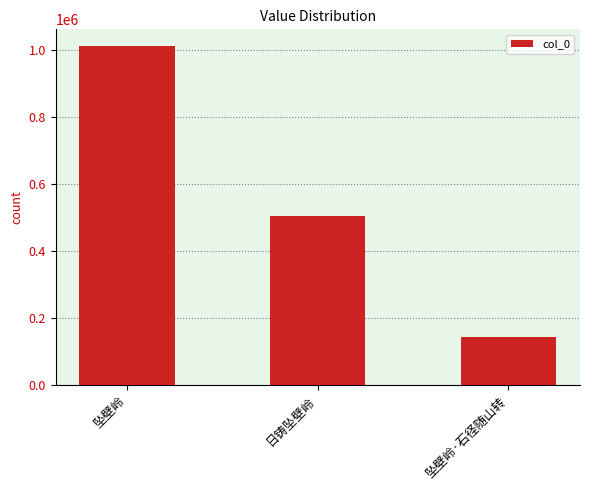

List the labels in order of value, smallest first.

坠壁岭·石径随山转, 日铸坠壁岭, 坠壁岭